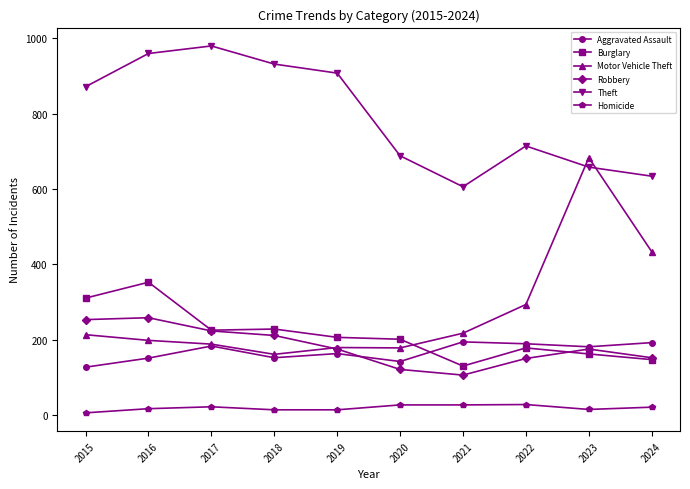

What is the sum of the Motor Vehicle Theft values at 2016 and 2024?

633